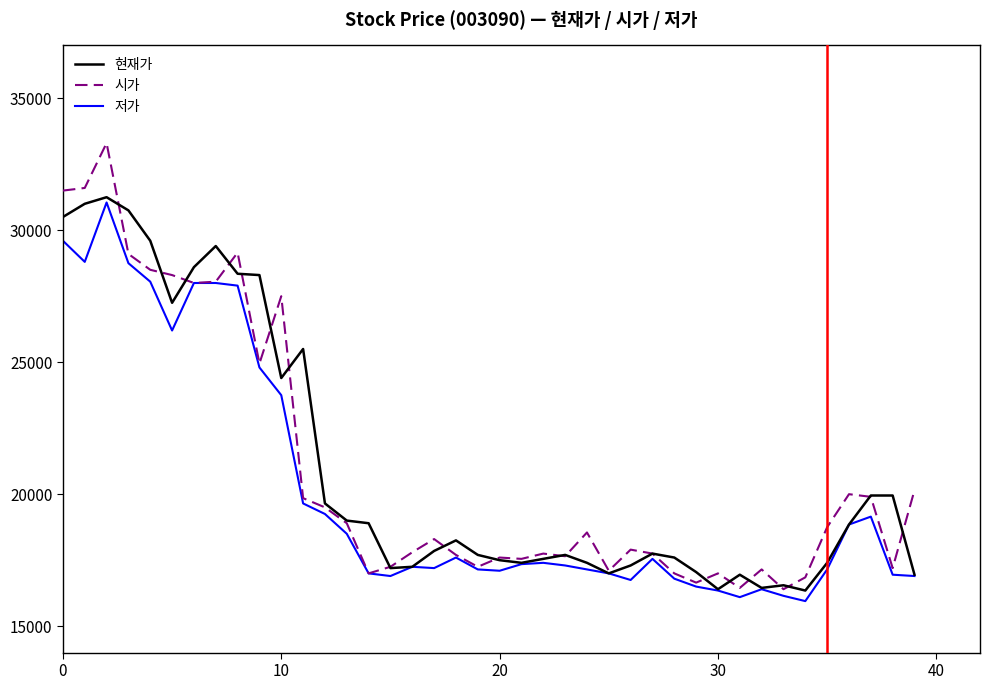

What is the minimum value for 현재가?

16350